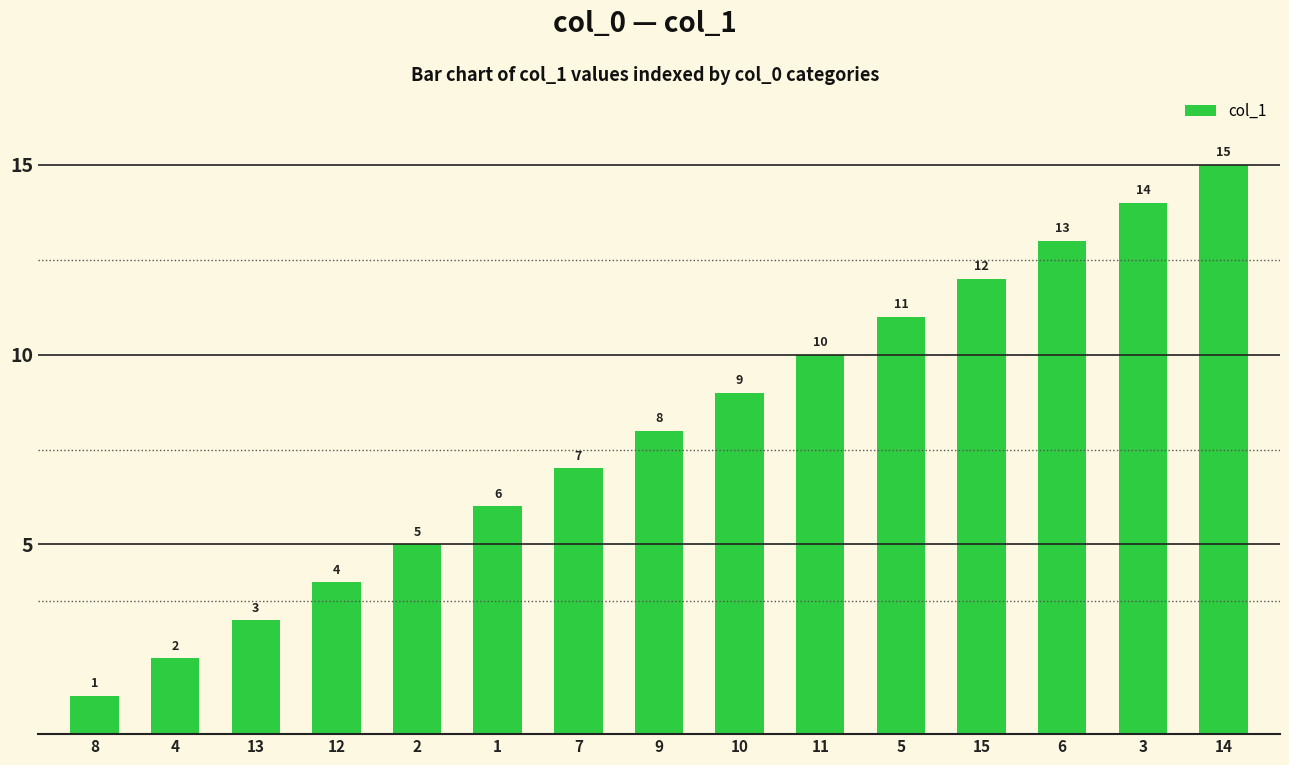

What position from the right is 1?

10